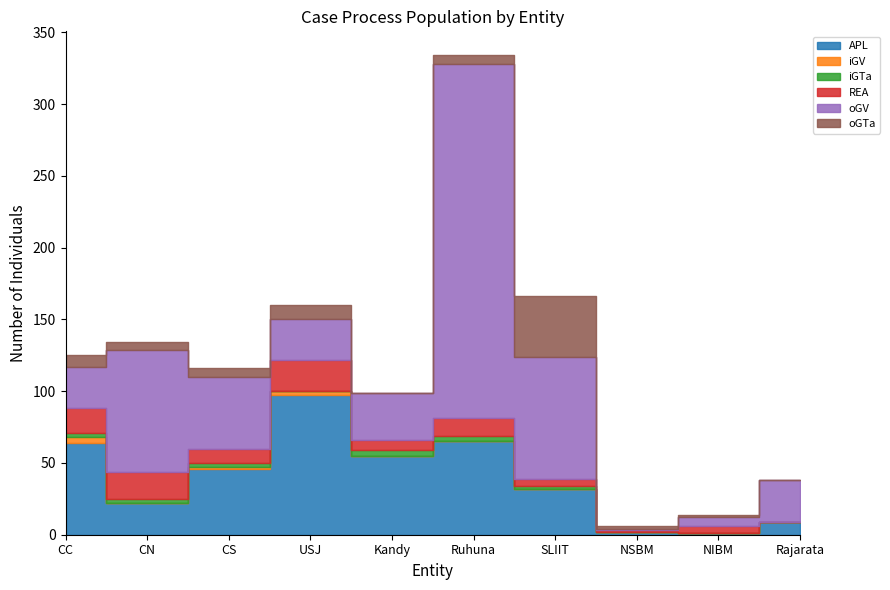

Where does the oGTa series first go above 6?

CC